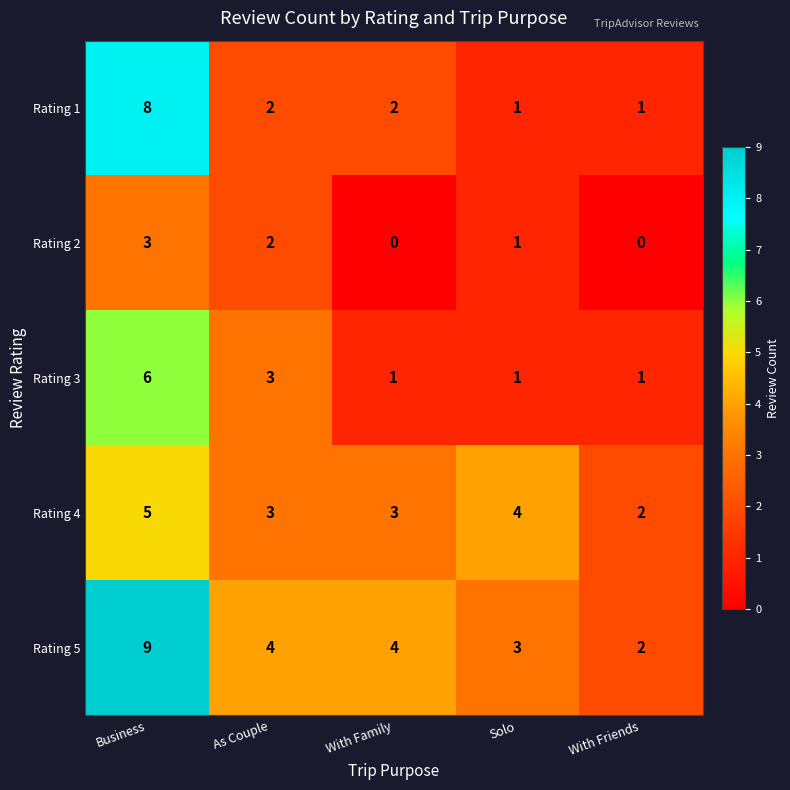

Count the number of data series in this chart.

5